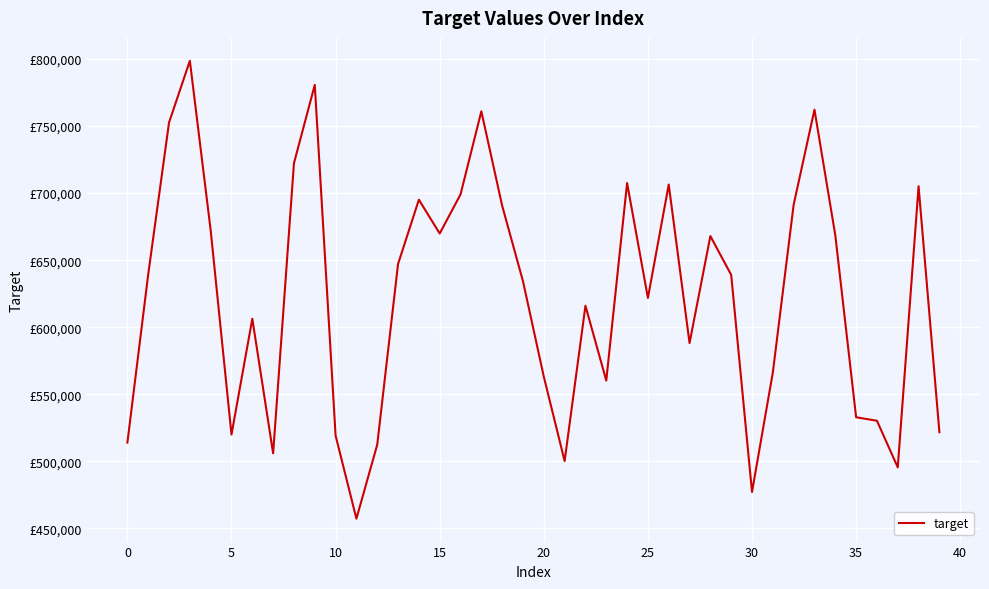

How many points are lower than both their immediate neighbors (excluding endpoints)?

10